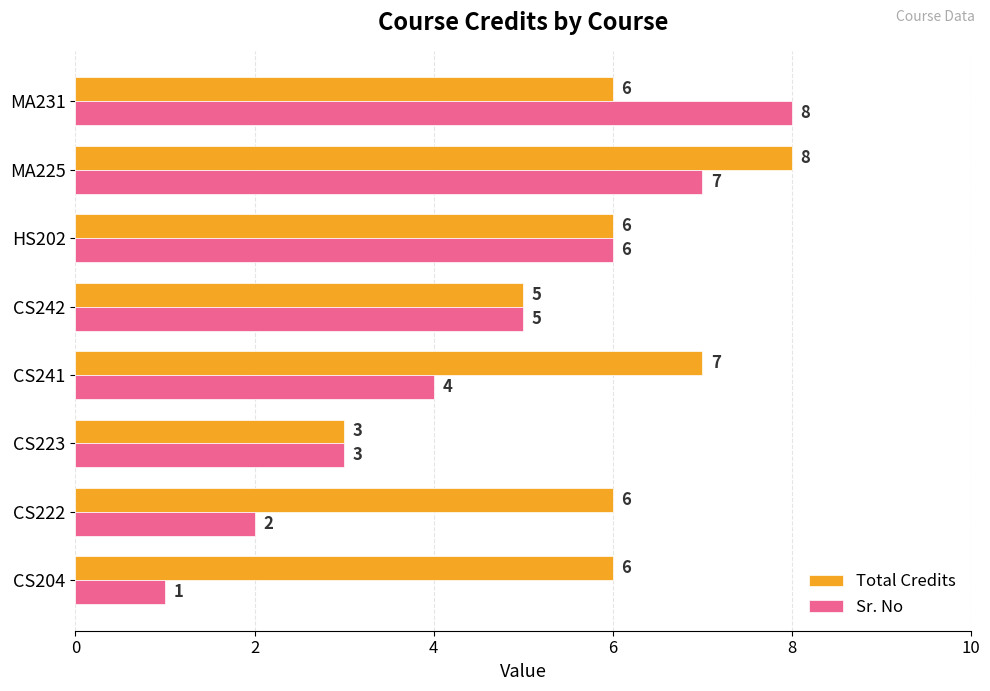

Count the number of categories in the chart.

8